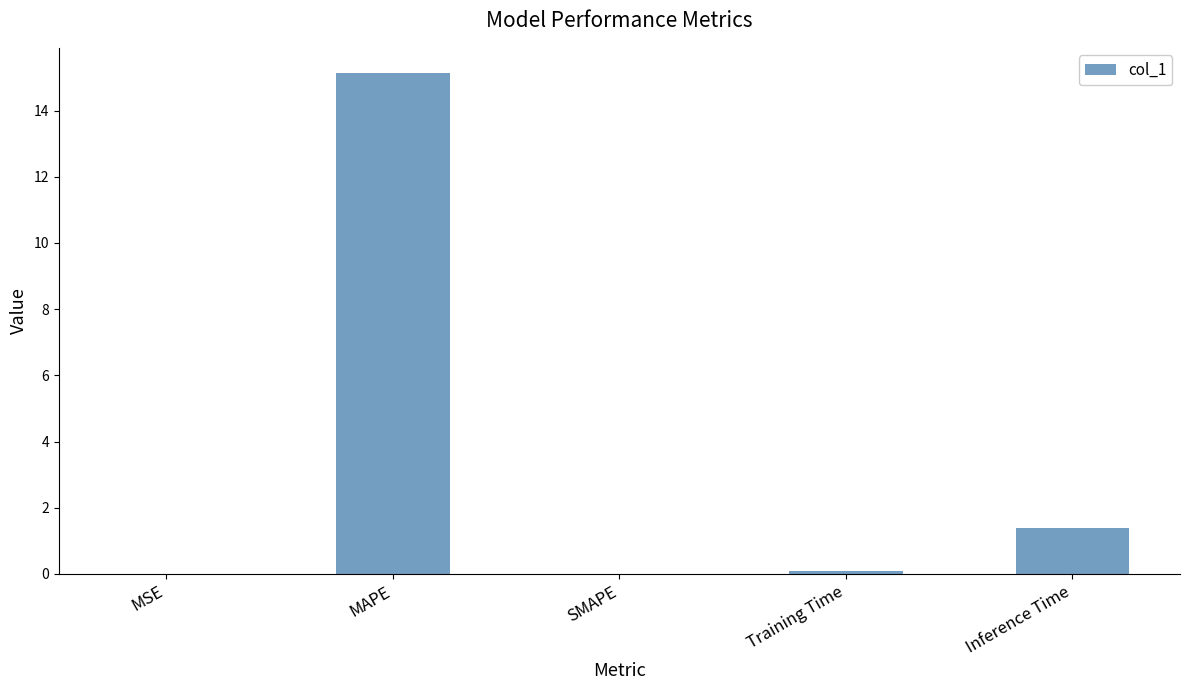

Which label corresponds to the largest value in the chart?

MAPE